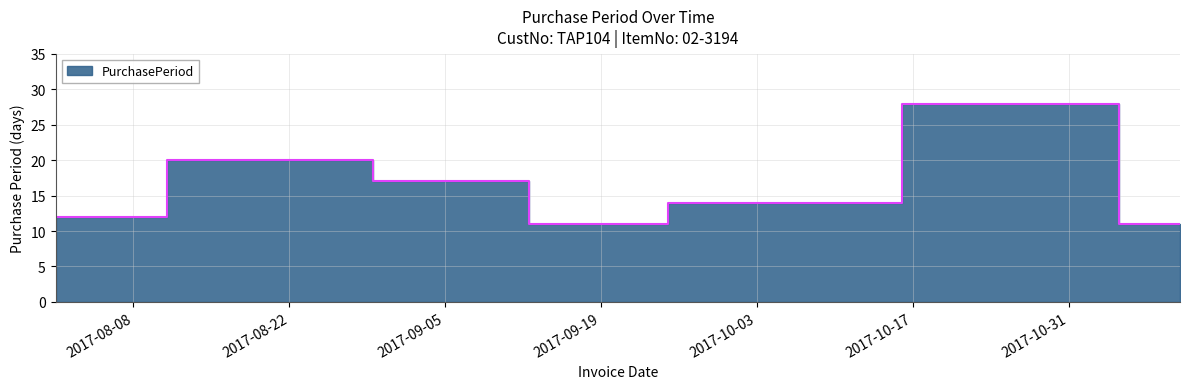

What is the maximum value shown in the chart?

28